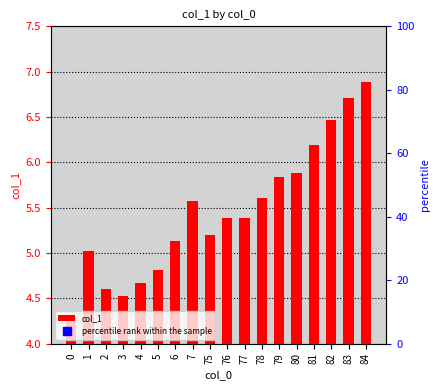

Reading right to left, what are all the values shown in this chart?

6.9	6.7	6.5	6.2	5.9	5.8	5.6	5.4	5.4	5.2	5.6	5.1	4.8	4.7	4.5	4.6	5.0	4.3